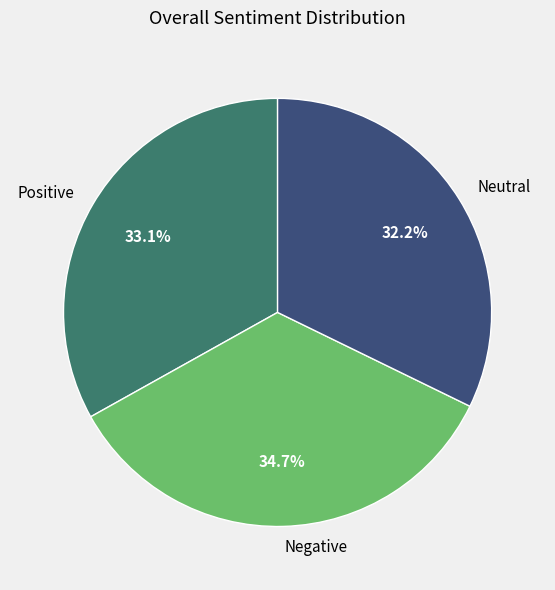

How much of the chart is everything except Positive?

66.9%